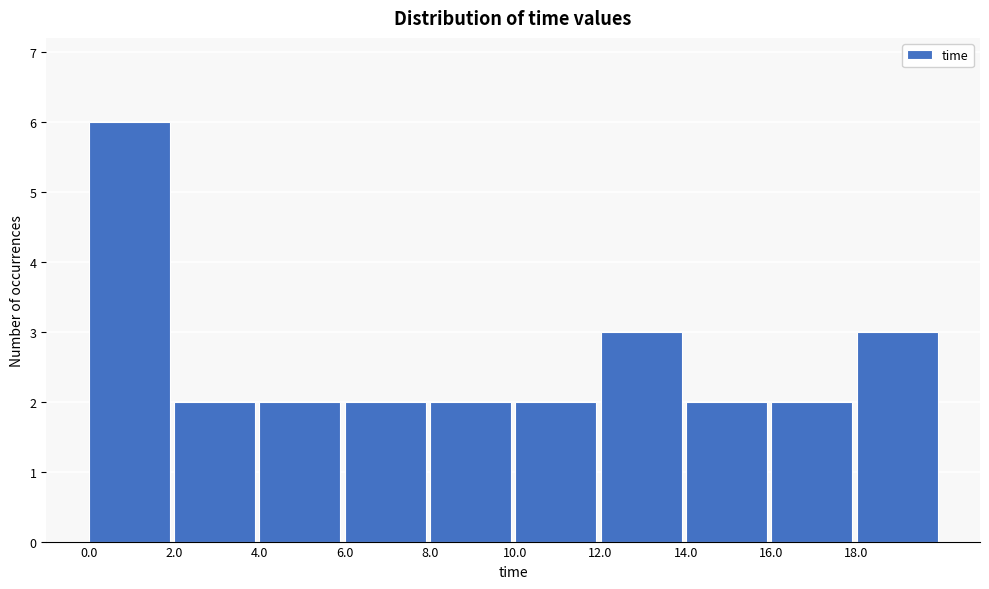

Reading left to right, list every bar in this chart as the range it spans on the x-axis followed by its height. Neither the bar edges nor the heights are printed on the chart, so give them approximately, as read against the axes.

0 to 2: 6
2 to 4: 2
4 to 6: 2
6 to 8: 2
8 to 10: 2
10 to 12: 2
12 to 14: 3
14 to 16: 2
16 to 18: 2
18 to 20: 3